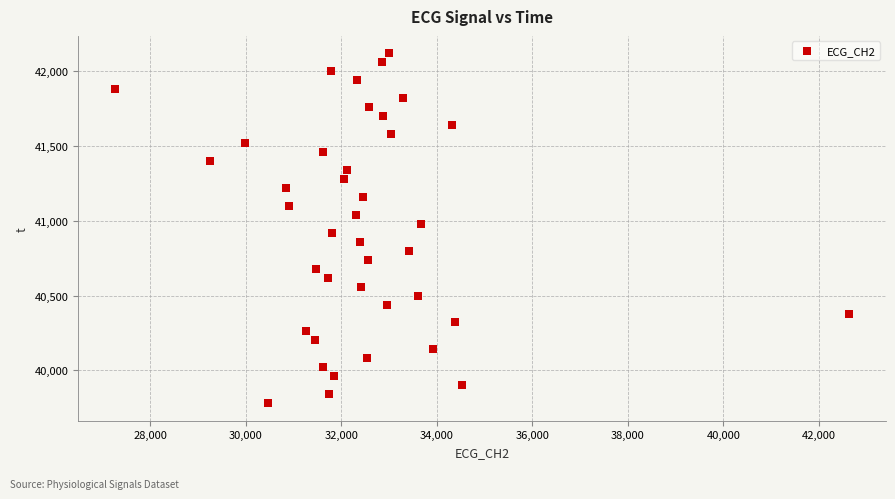

What is the range of X values (max minus min)?

15376